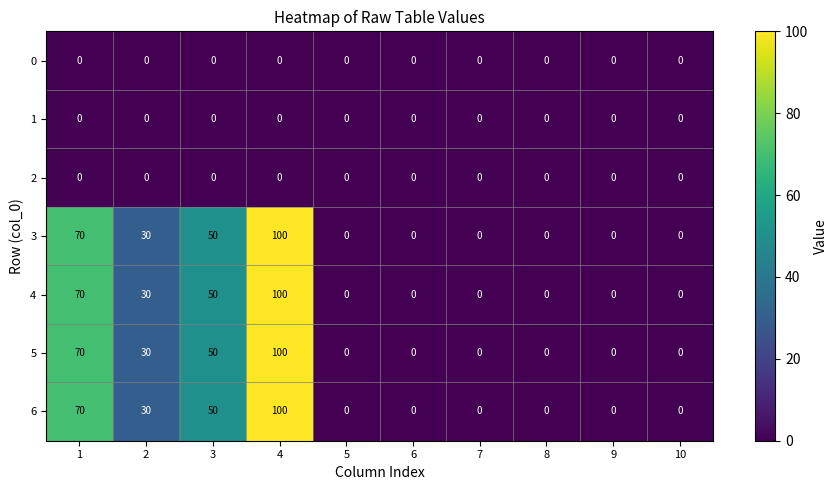

At which category is the sum across all series the highest?

4